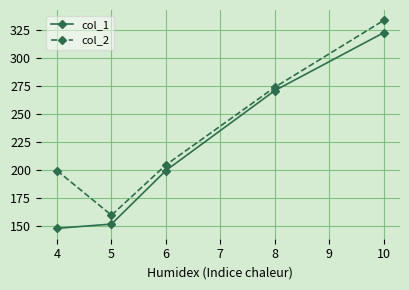

List the series in order of their overall mean, highest first.

col_2, col_1